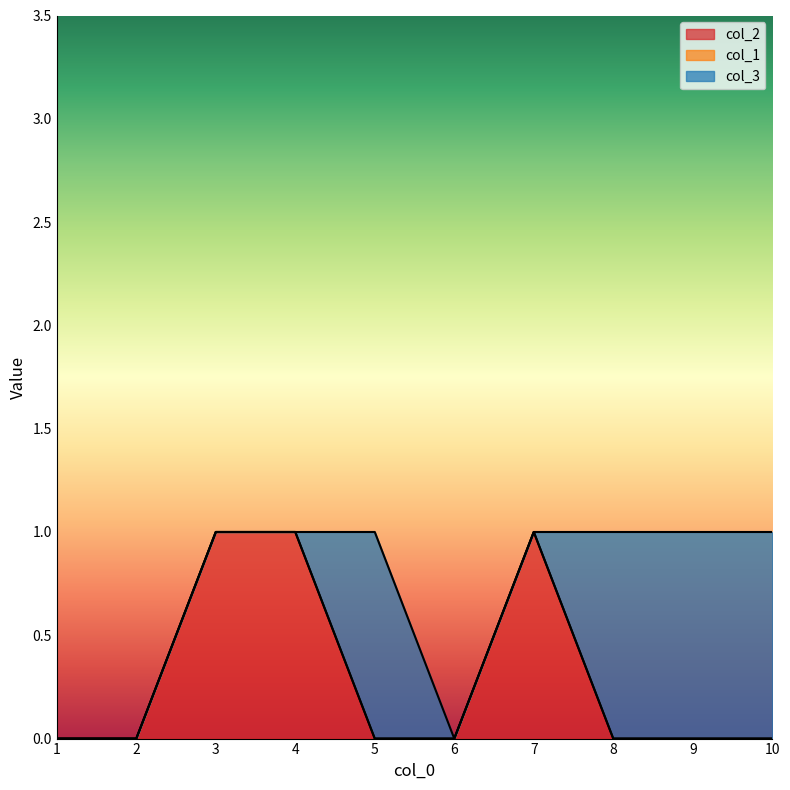

List the series in order of their peak value, lowest first.

col_1, col_2, col_3